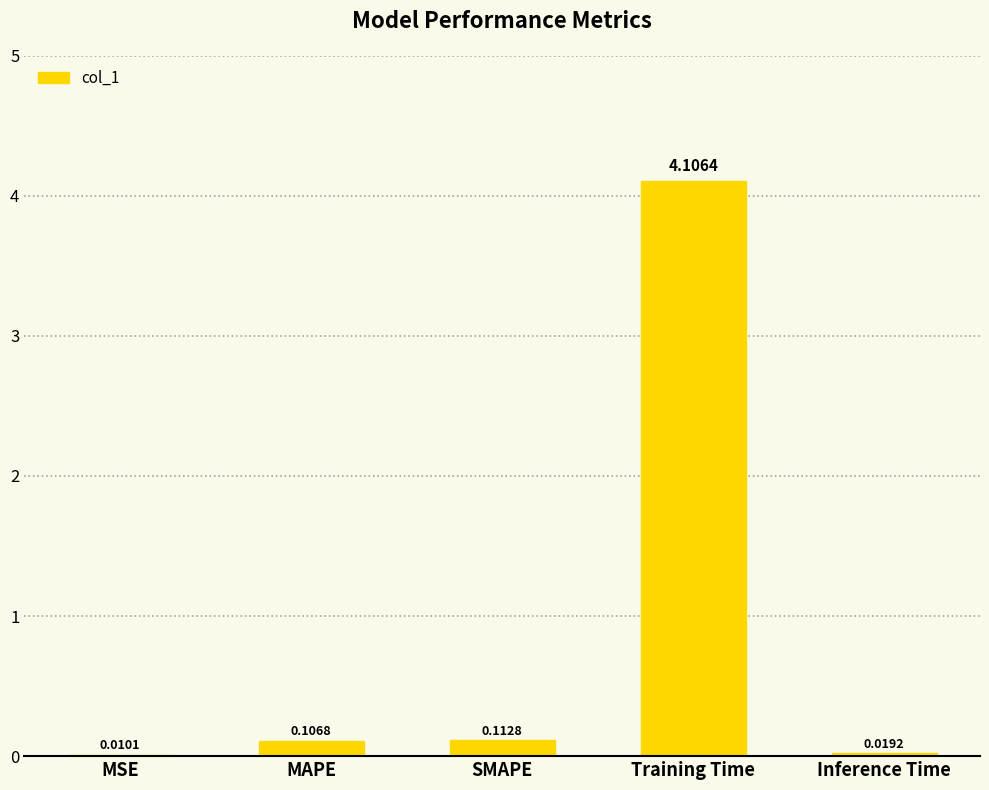

Which category has the highest value across all series?

Training Time